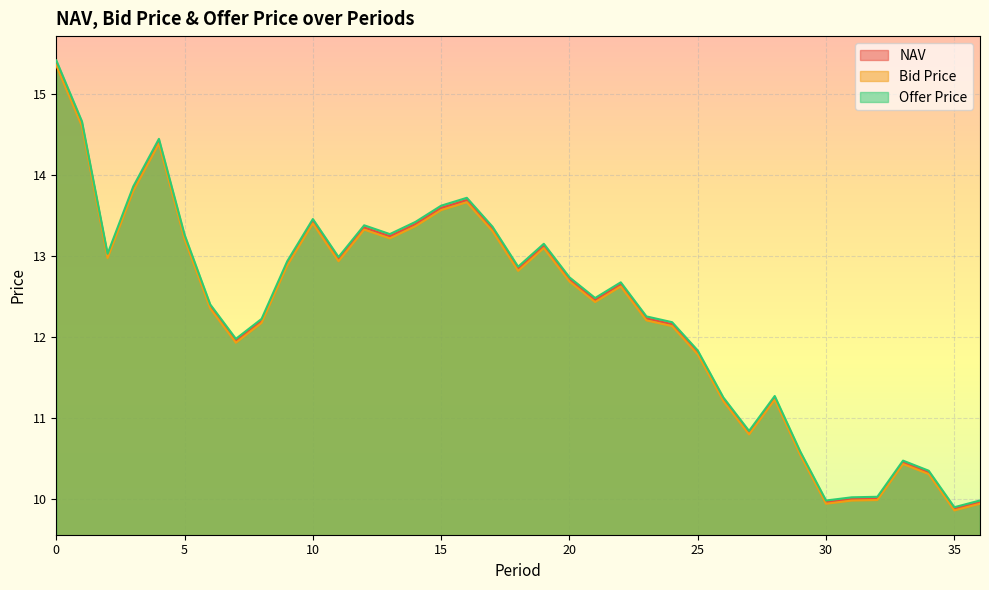

How many values in the NAV series are below 12?

13